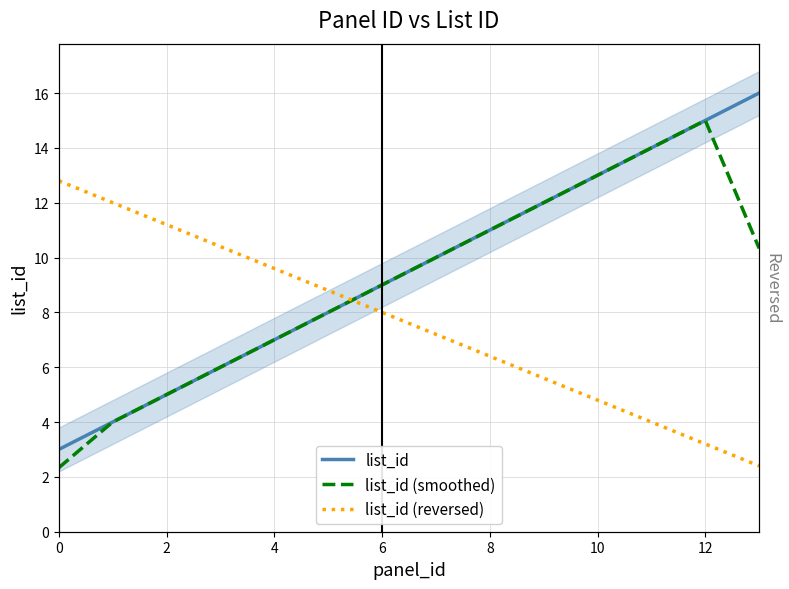

How many lines are shown in the chart?

3